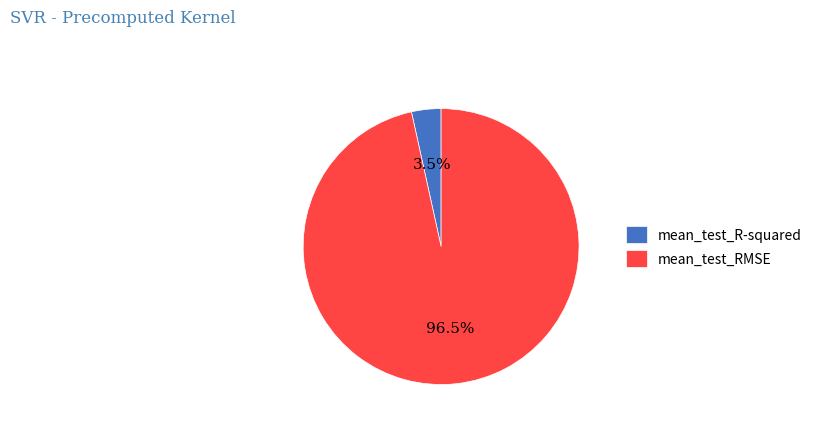

What portion of the pie excludes mean_test_RMSE?

3.5%